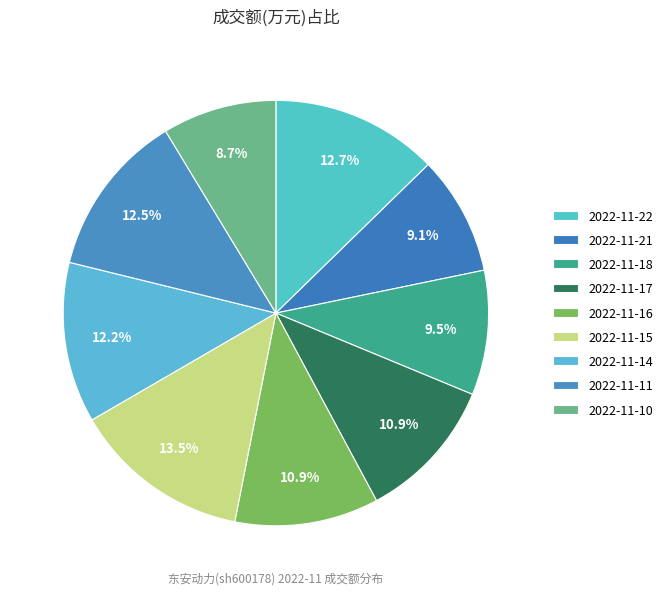

The 2022-11-22 slice represents 2% of the pie. True or false?

False